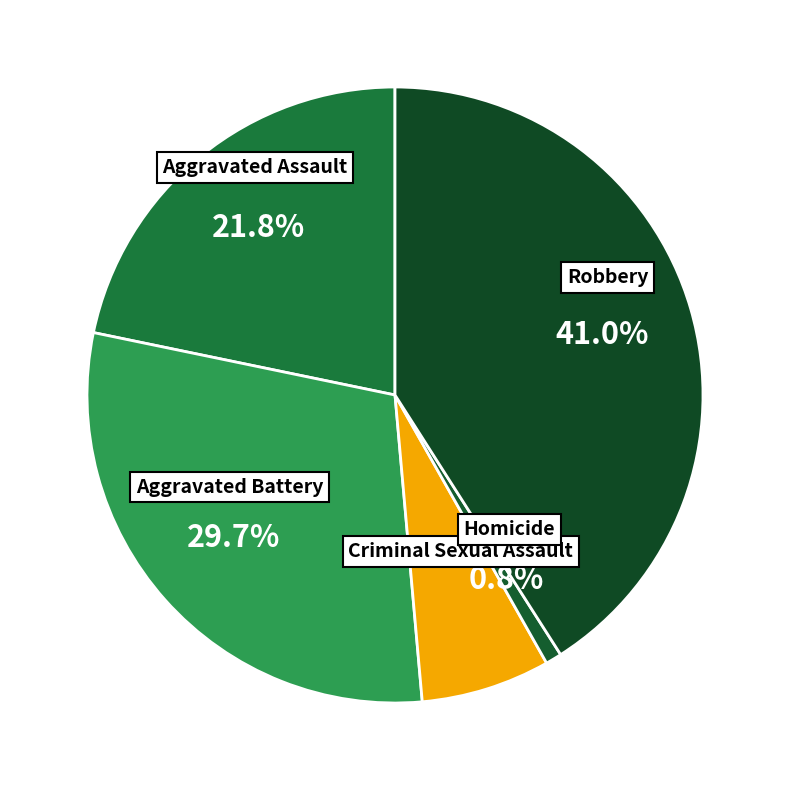

Which slice is the largest?

Robbery